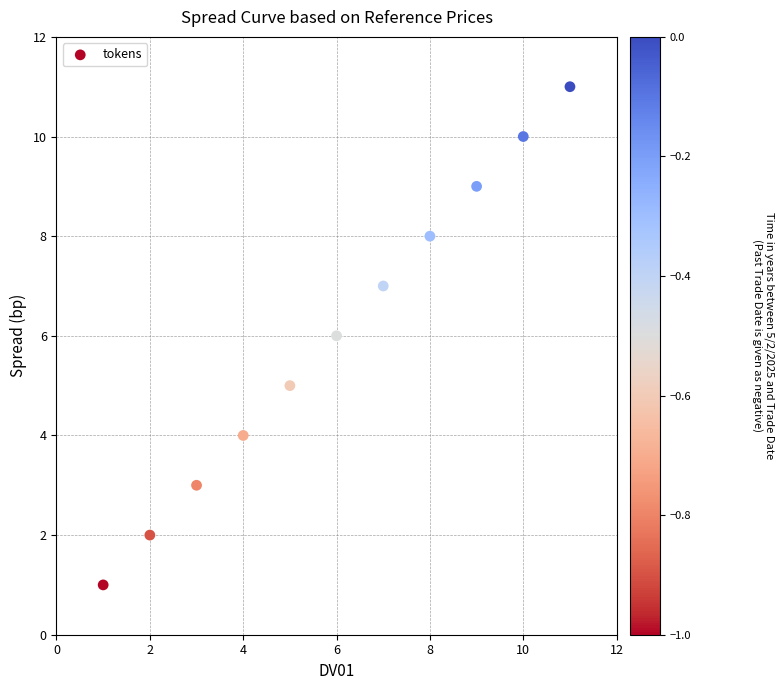

What is the range of X values (max minus min)?

10